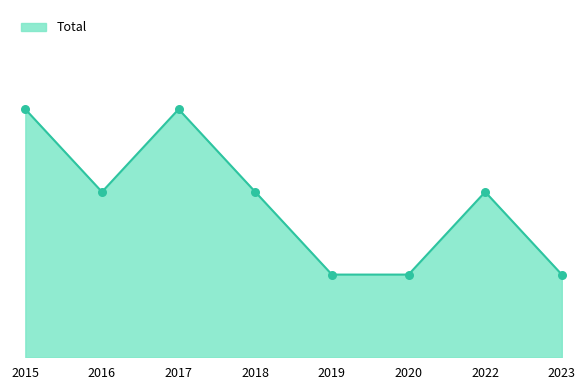

What is the change in value from 2020 to 2022?

+1